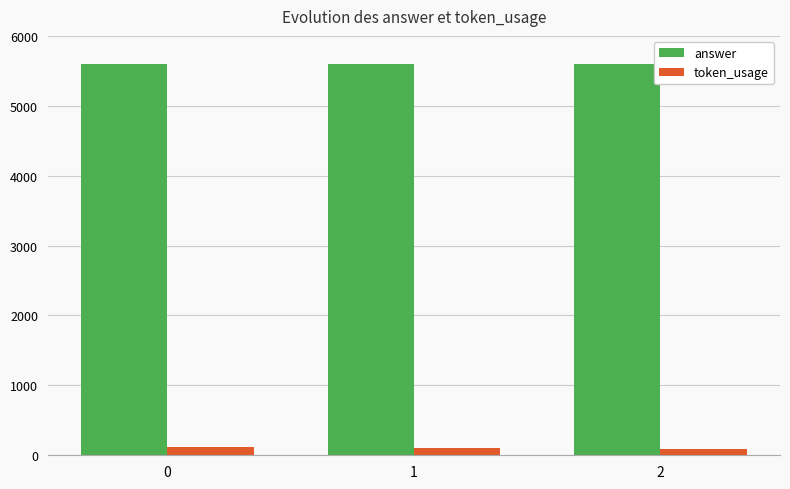

Rank the series at 2 from lowest to highest value.

token_usage, answer